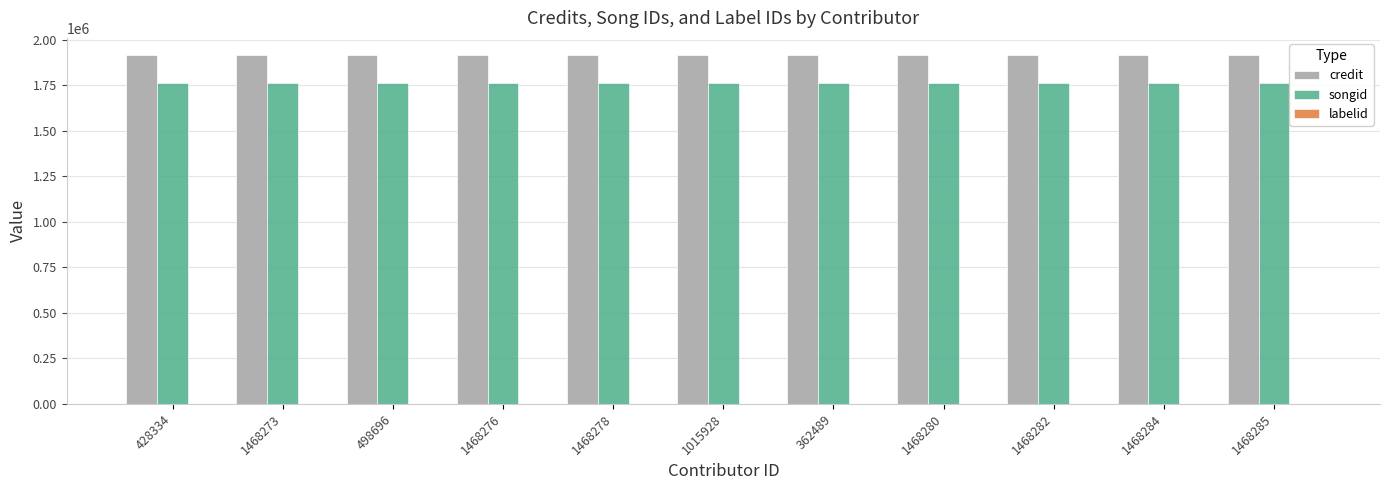

What is the total value across all series at 1468280?

3676045